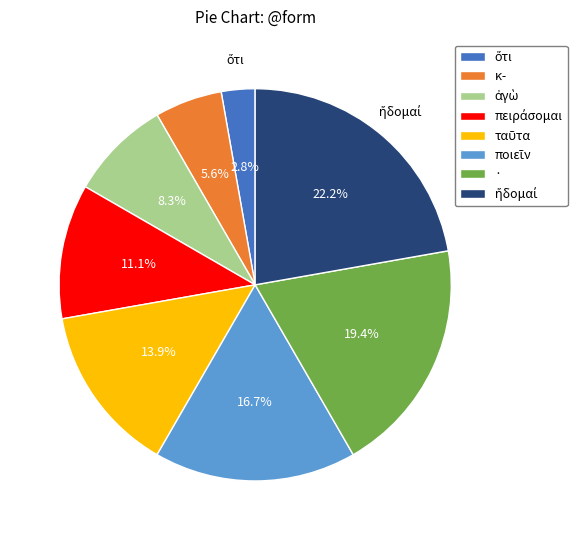

Is it true that · is 19% of the pie?

True